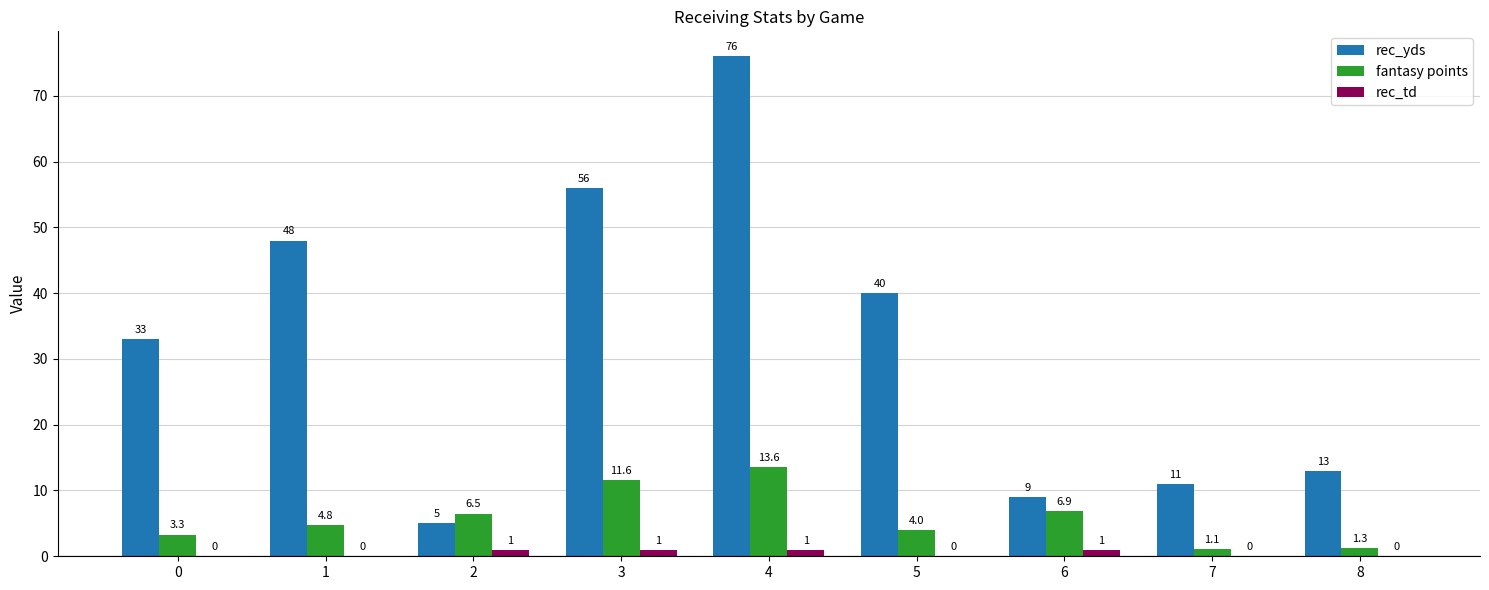

Which series has the widest spread of values?

rec_yds